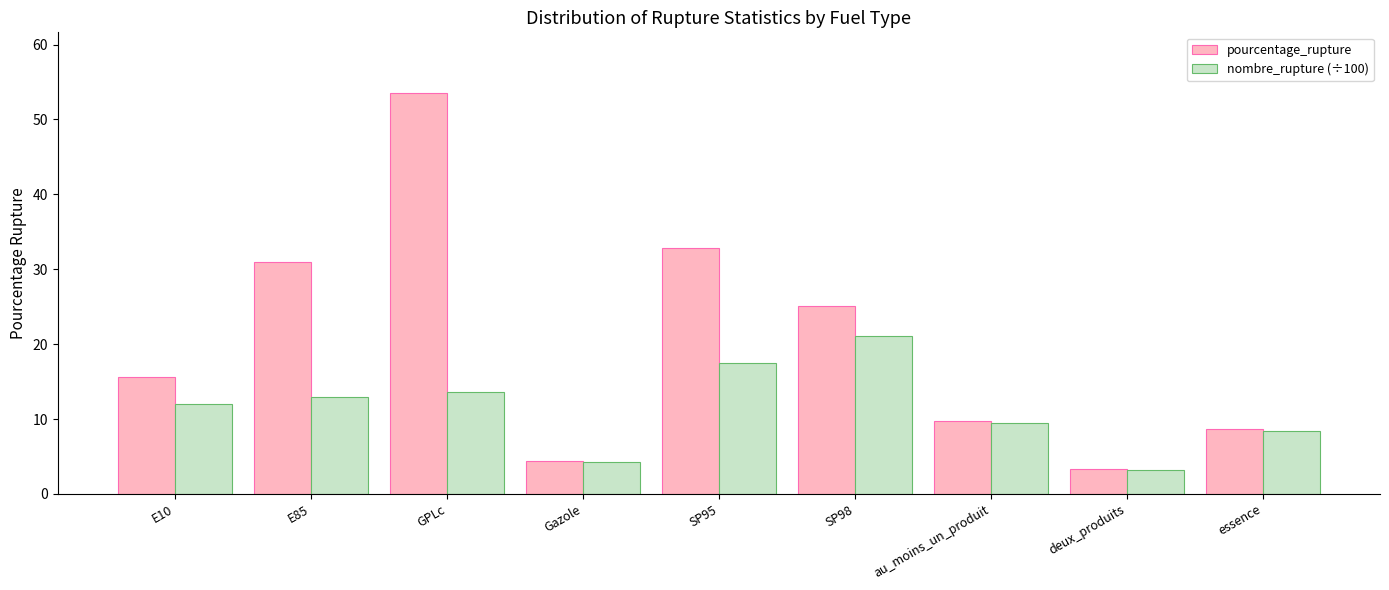

Read the pourcentage_rupture value at au_moins_un_produit.

9.7